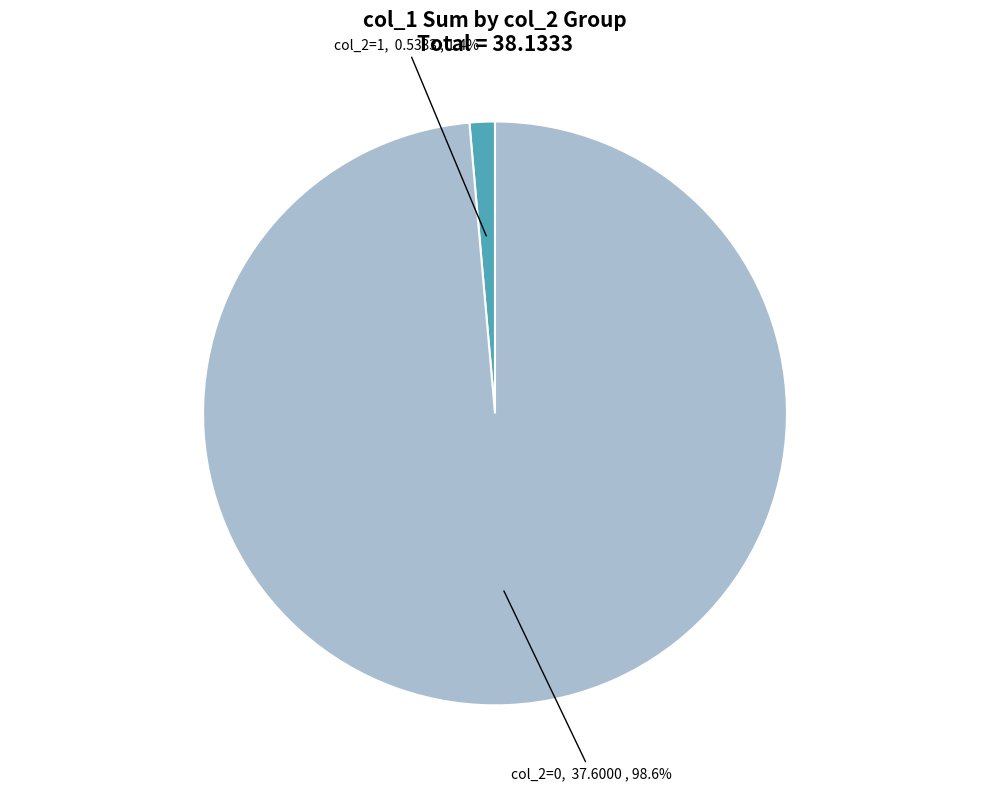

How many slices are in this pie chart?

2